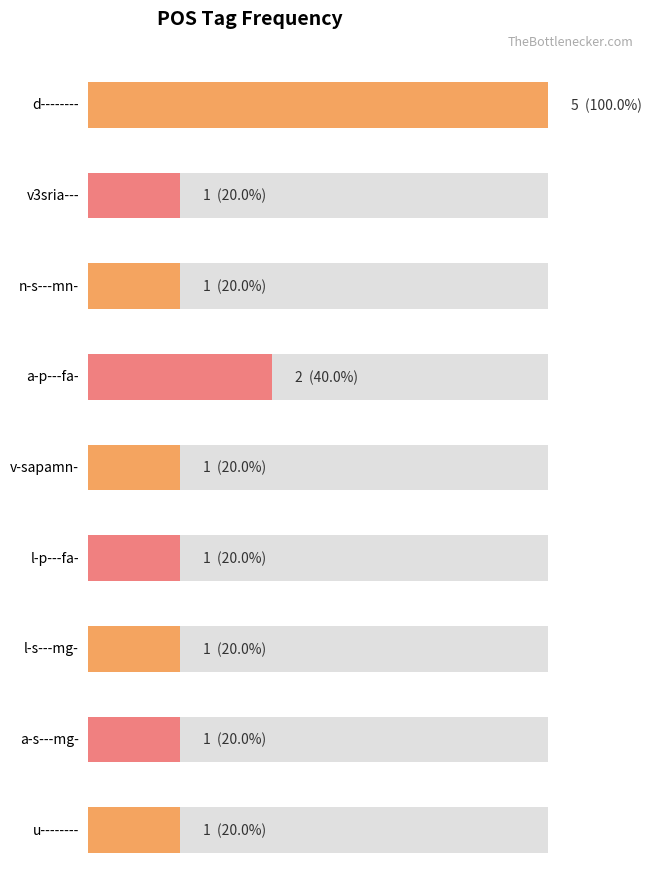

Between v-sapamn- and n-s---mn-, which is larger?

n-s---mn-